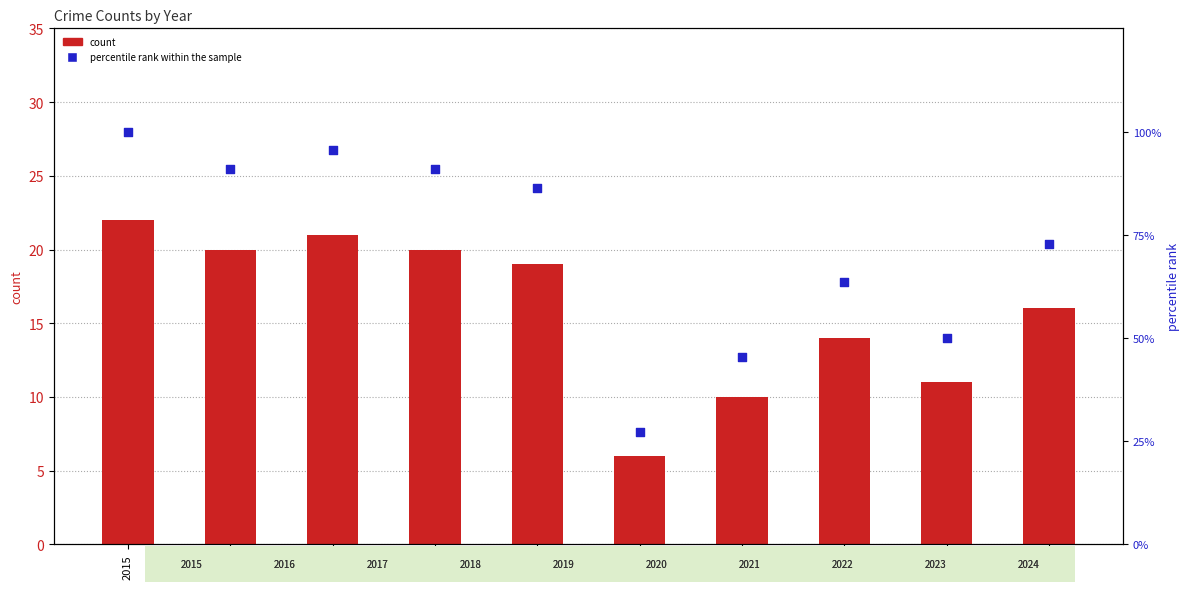

Is the value of count at 2017 greater than the value of percentile rank within the sample at 2023?

No